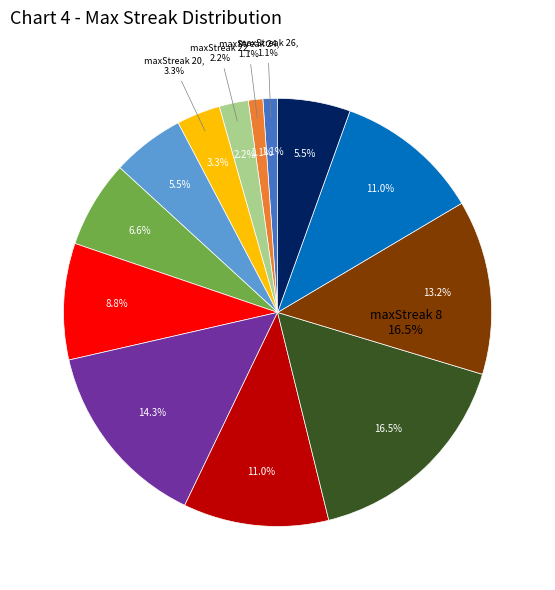

Count the number of slices in the pie.

13